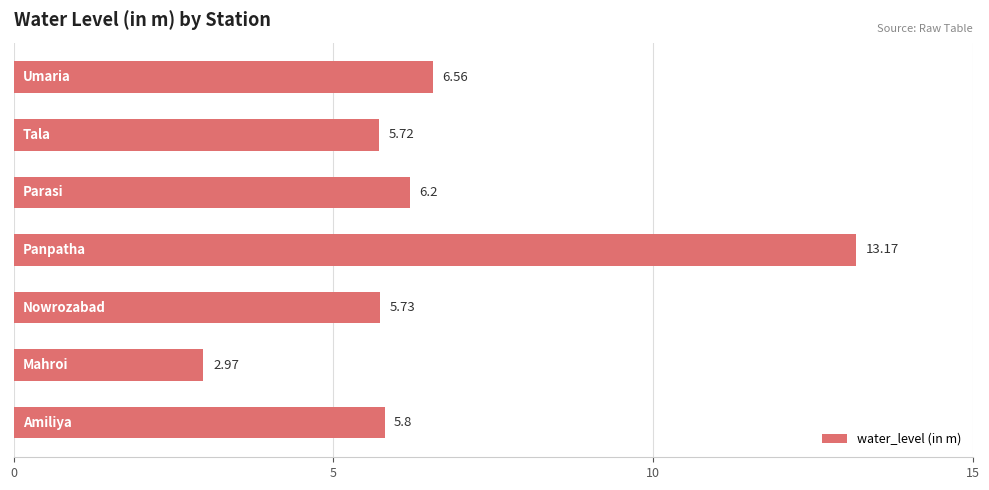

What is the difference between the second highest and minimum values?

3.6